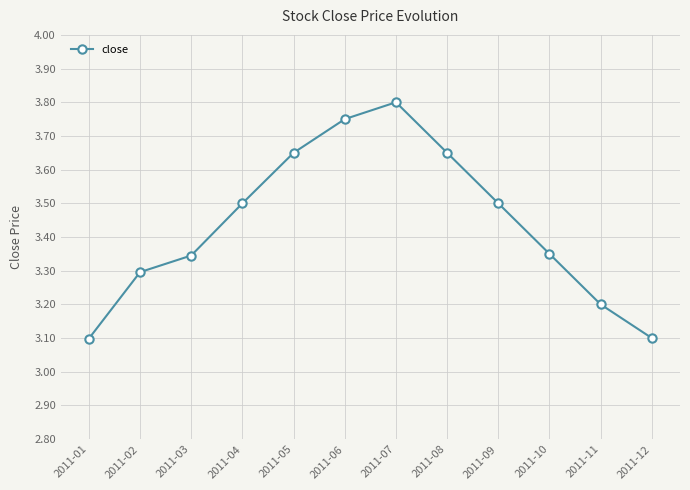

What is the sum of the values at 2011-02 and 2011-05?

6.9